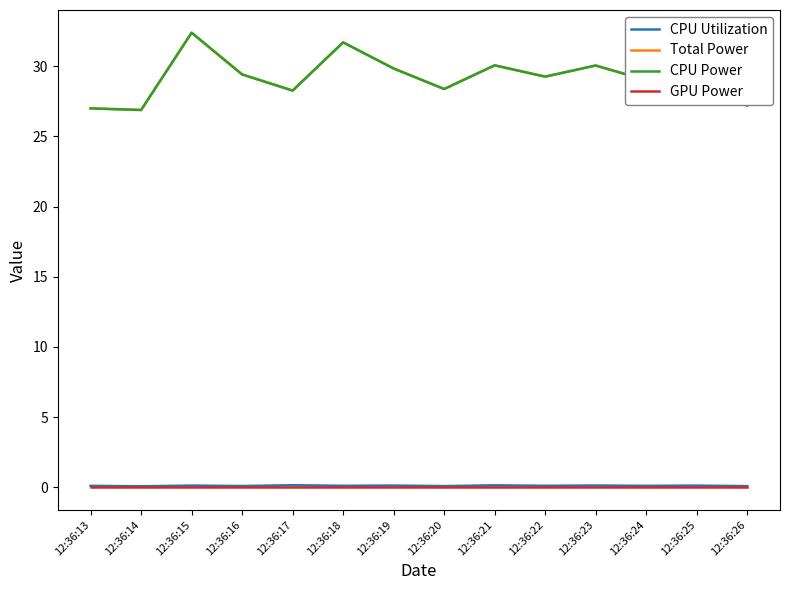

Reading left to right, extract all data points from this chart.

CPU Utilization: 0.1	0.1	0.1	0.1	0.1	0.1	0.1	0.1	0.1	0.1	0.1	0.1	0.1	0.1
Total Power: 27.0	26.9	32.4	29.4	28.3	31.7	29.8	28.4	30.1	29.3	30.1	29.0	29.2	27.2
CPU Power: 27.0	26.9	32.4	29.4	28.3	31.7	29.8	28.4	30.1	29.3	30.1	29.0	29.2	27.2
GPU Power: 0.0	0.0	0.0	0.0	0.0	0.0	0.0	0.0	0.0	0.0	0.0	0.0	0.0	0.0